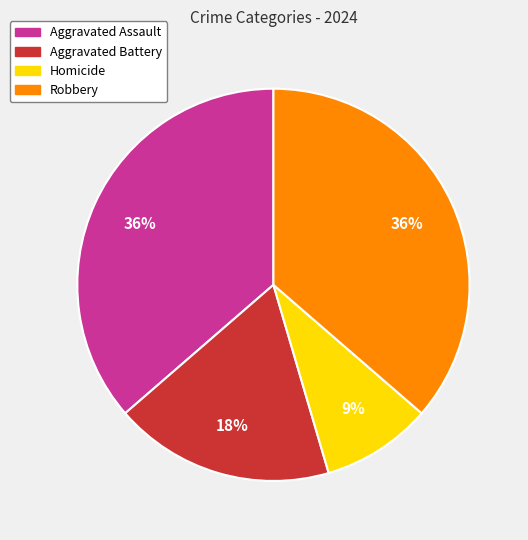

What percentage is the Robbery slice, to the nearest percent?

36%